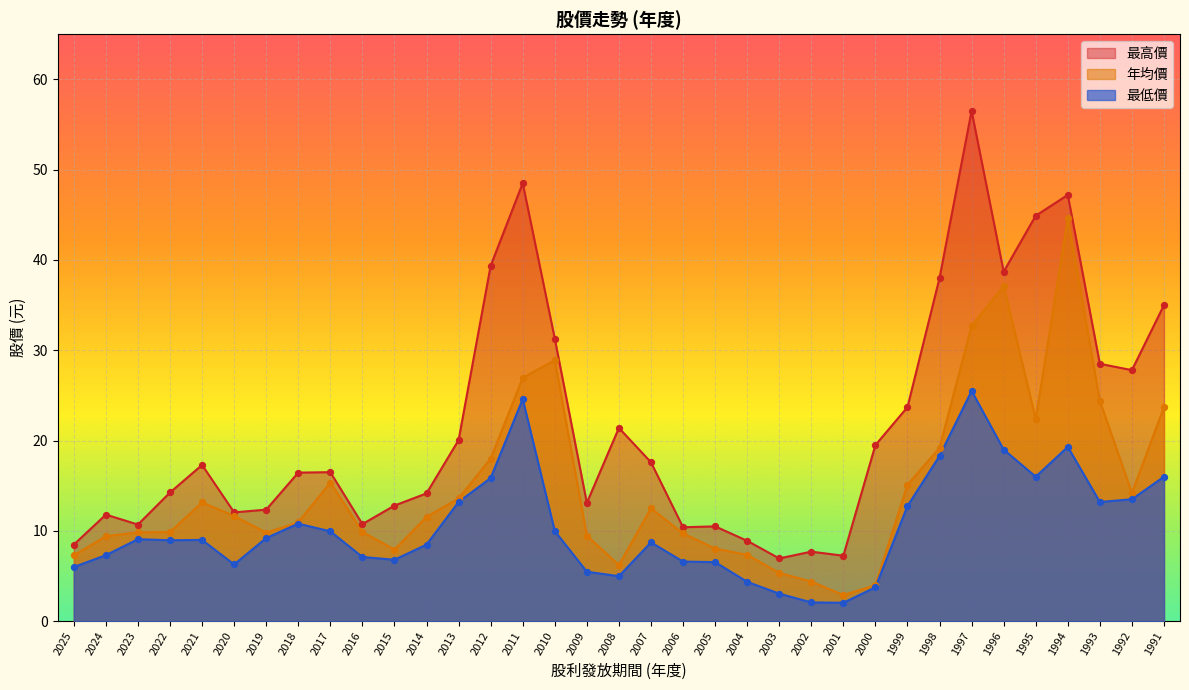

Which series contains the lowest Y value?

最低價